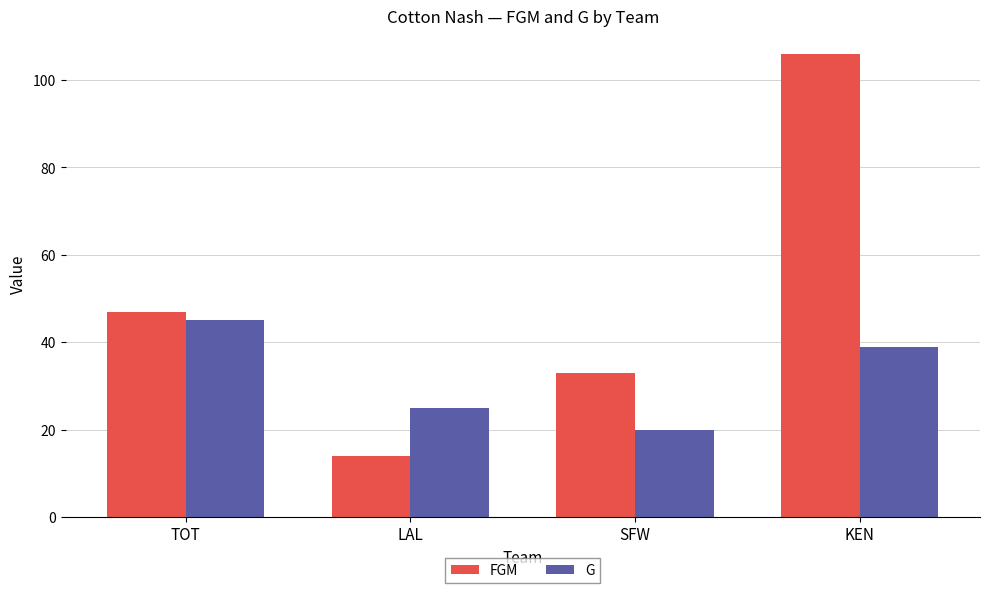

What is the value of the G bar at the 3rd from the left?

20